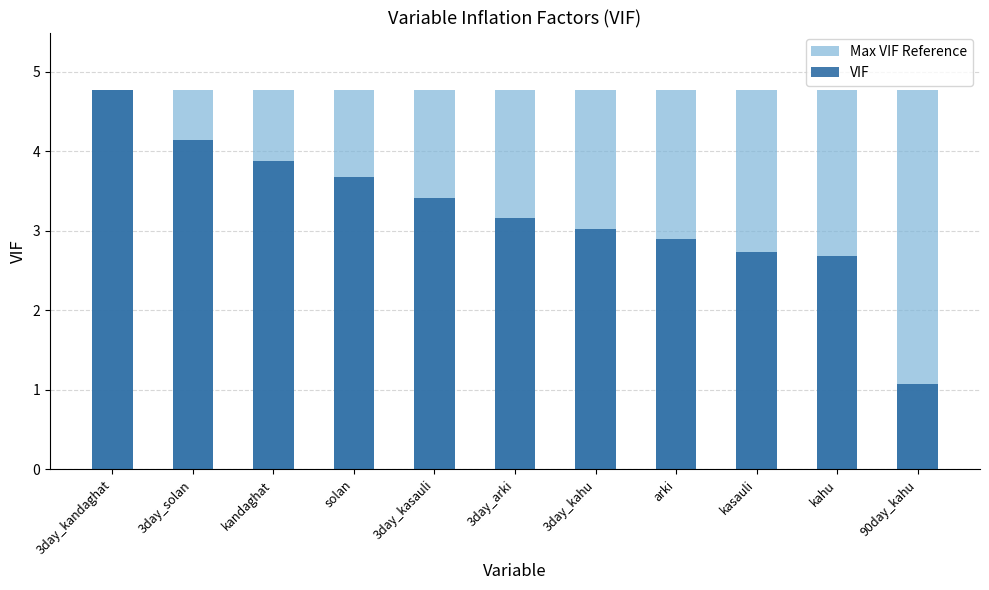

Rank the series by their maximum value, from highest to lowest.

Max VIF Reference, VIF